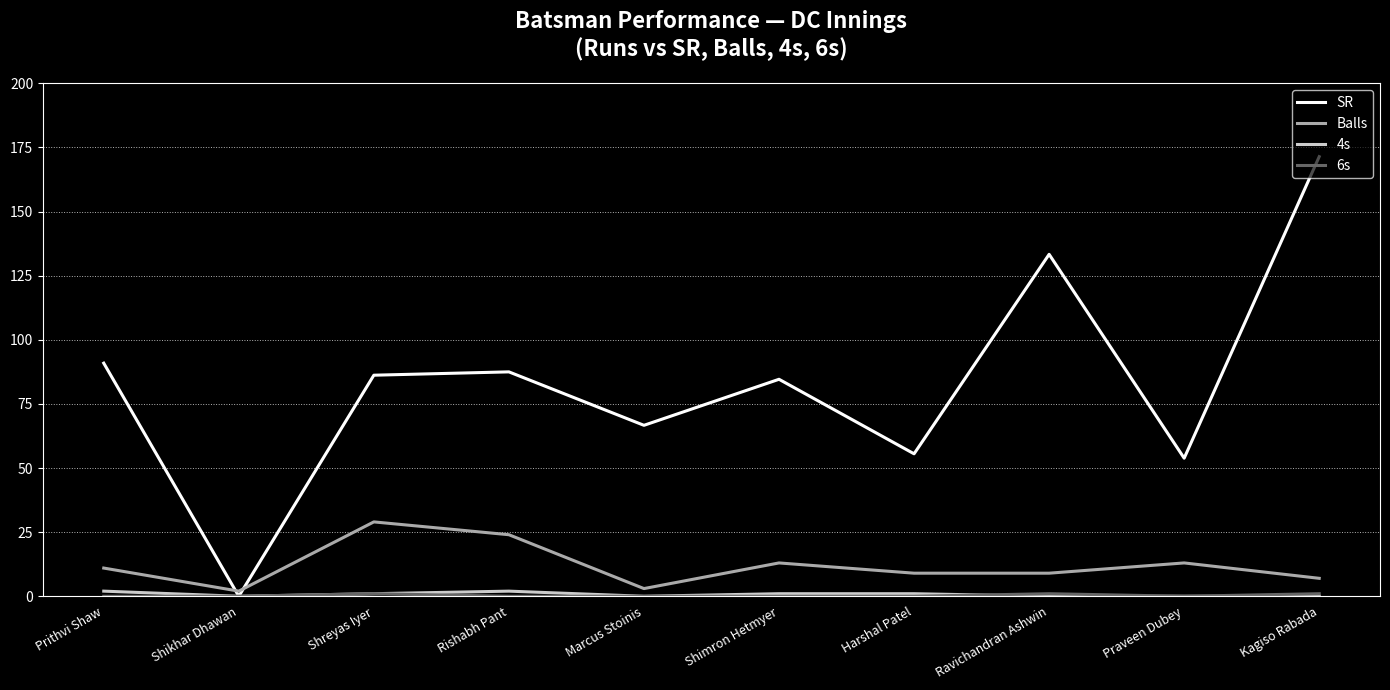

What position from the left is Praveen Dubey?

9